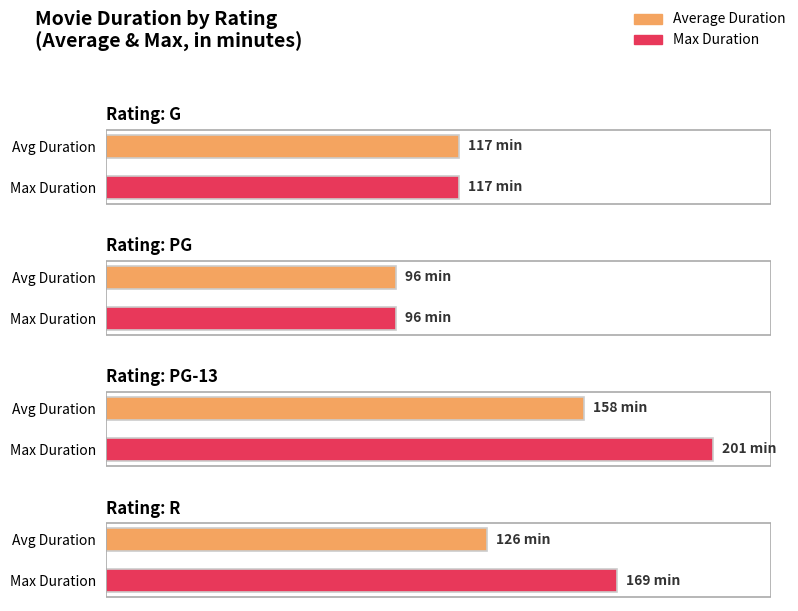

The Average Duration series shows 165 at Comedy. True or false?

False